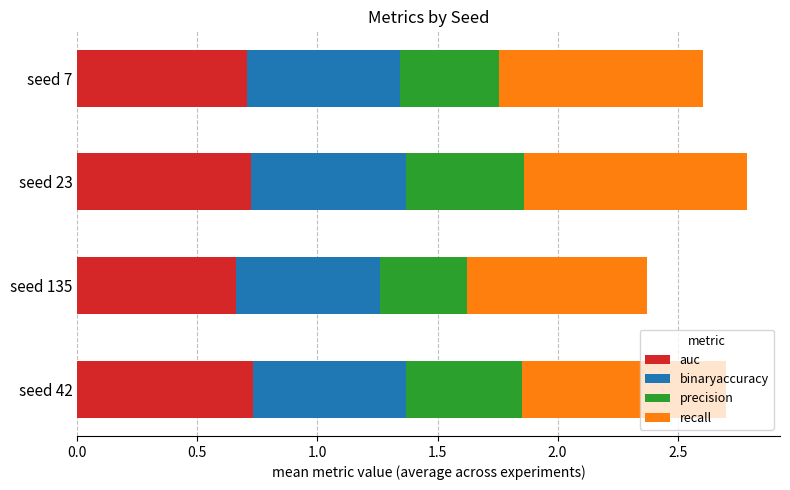

What is the sum of all auc values?

2.8